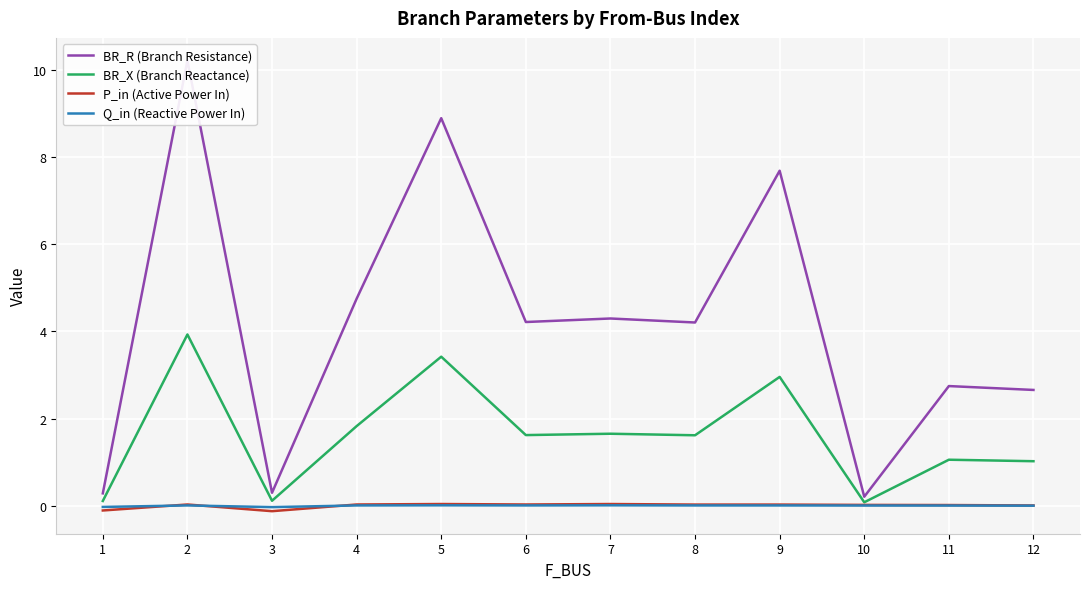

Reading left to right, what are all the values shown in this chart?

BR_R (Branch Resistance): 1=0.3	2=10.2	3=0.3	4=4.7	5=8.9	6=4.2	7=4.3	8=4.2	9=7.7	10=0.2	11=2.7	12=2.7
BR_X (Branch Reactance): 1=0.1	2=3.9	3=0.1	4=1.8	5=3.4	6=1.6	7=1.7	8=1.6	9=3.0	10=0.1	11=1.1	12=1.0
P_in (Active Power In): 1=-0.1	2=0.0	3=-0.1	4=0.0	5=0.0	6=0.0	7=0.0	8=0.0	9=0.0	10=0.0	11=0.0	12=0.0
Q_in (Reactive Power In): 1=-0.0	2=0.0	3=-0.0	4=0.0	5=0.0	6=0.0	7=0.0	8=0.0	9=0.0	10=0.0	11=0.0	12=0.0